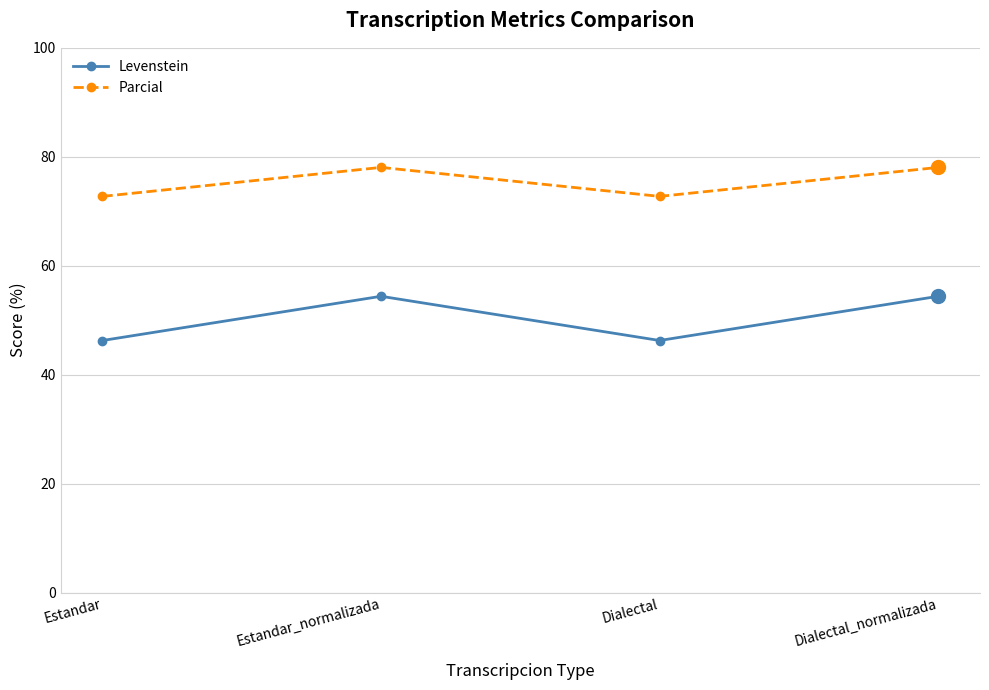

What is the minimum value shown in the chart?

46.3